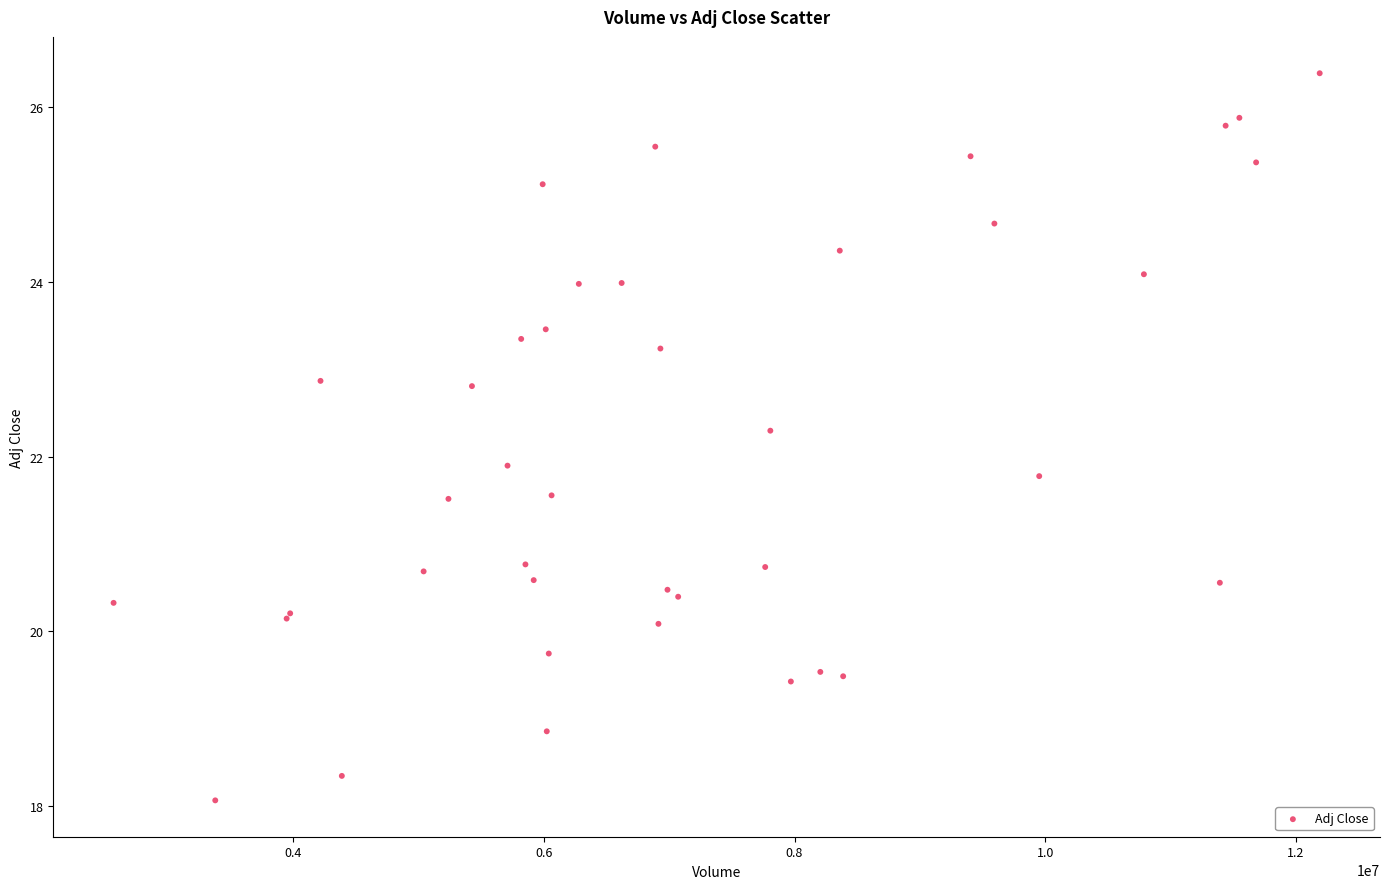

What Y value in the scatter plot is closest to 22?

21.9